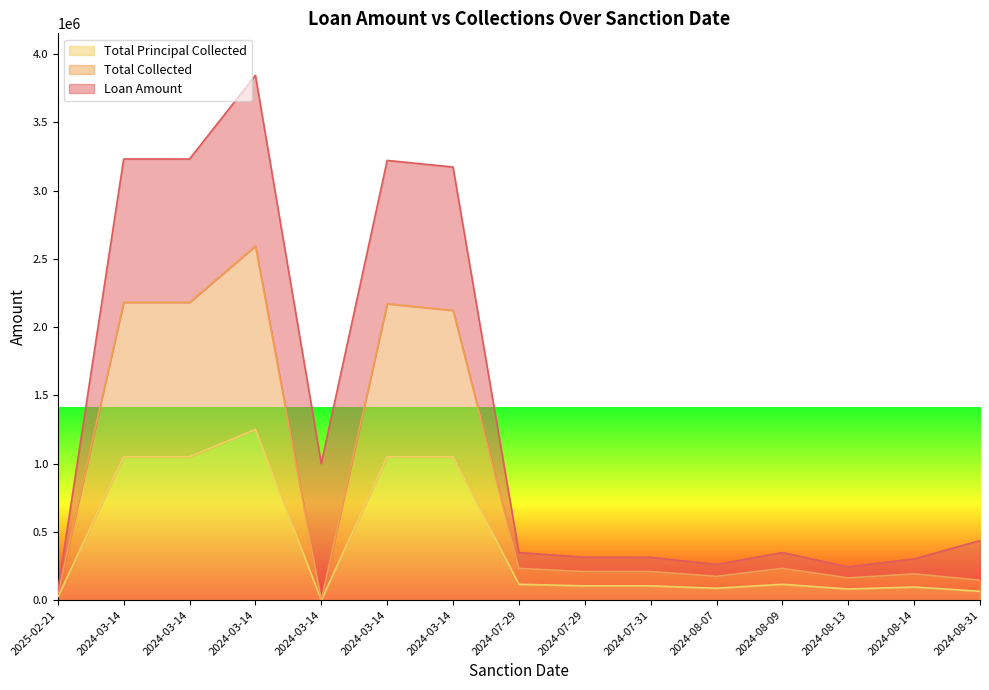

What is the difference between the Total Collected values at 2024-03-14 and 2024-07-31?

1972056